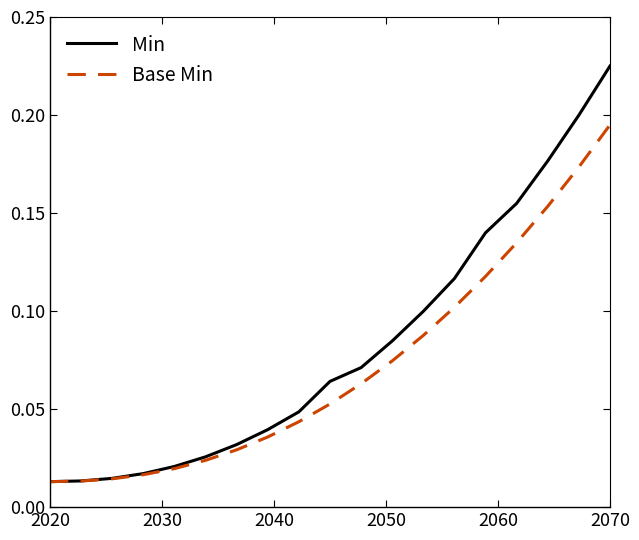

Which series has the widest spread of values?

Min